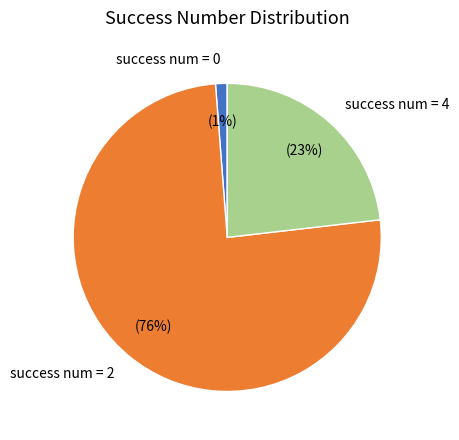

Rank the categories by value from lowest to highest.

success num = 0, success num = 4, success num = 2